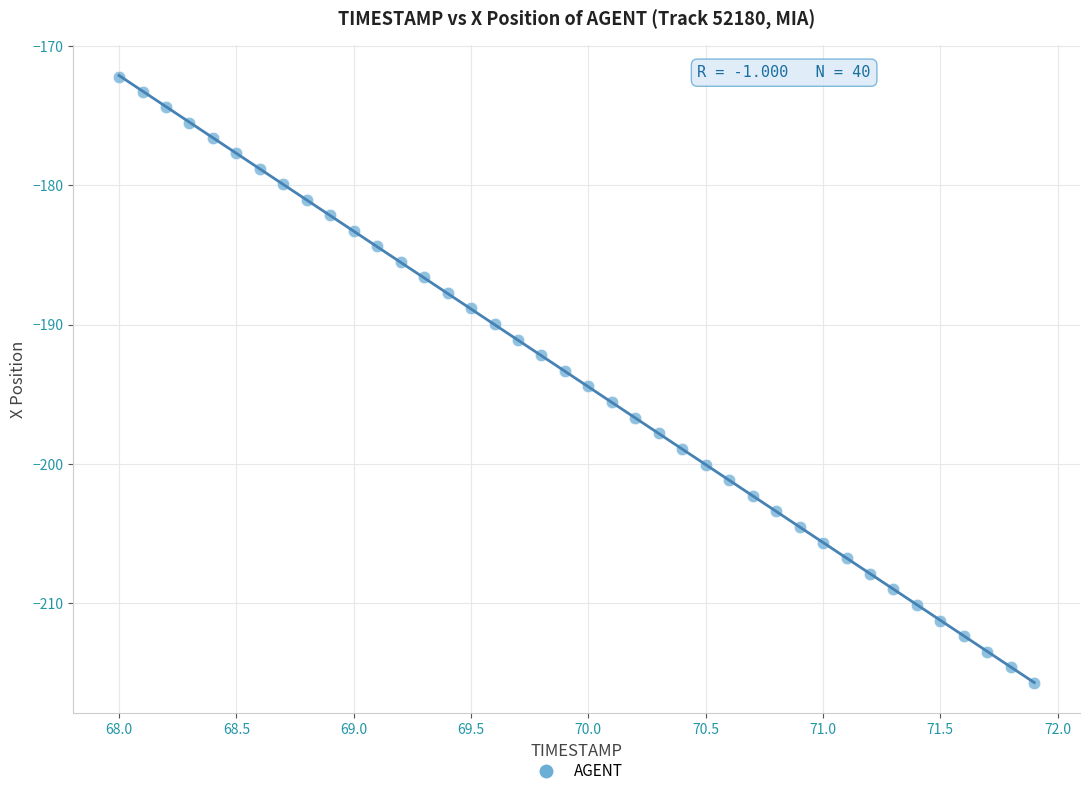

What is the range of X values (max minus min)?

3.9